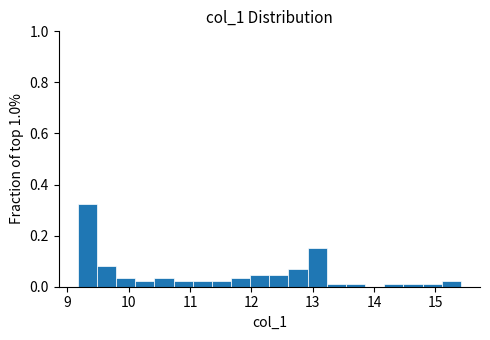

Around what value on the x-axis is the tallest bar? Give the approximate position of its centre, as read against the axis.

9.3